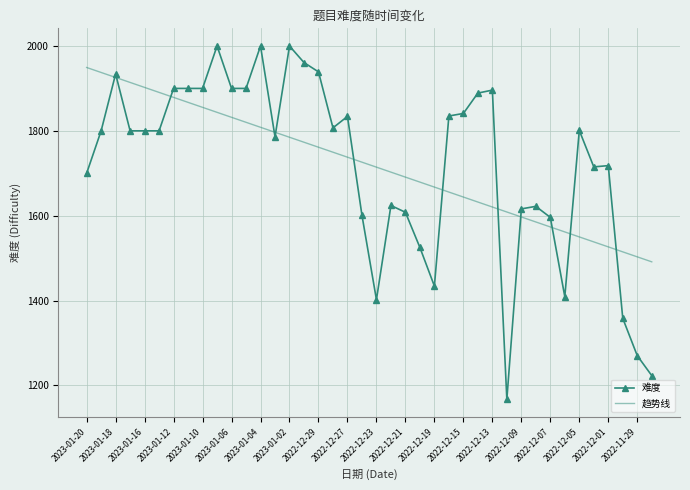

True or false: 趋势线 and 难度 cross at least once.

True